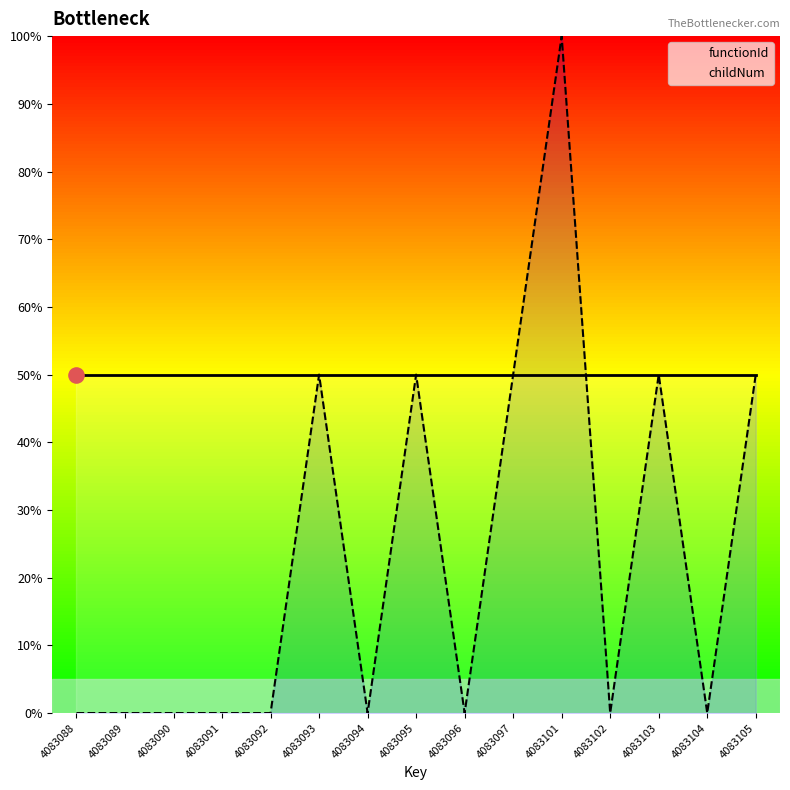

At which category is the sum across all series the highest?

4083101